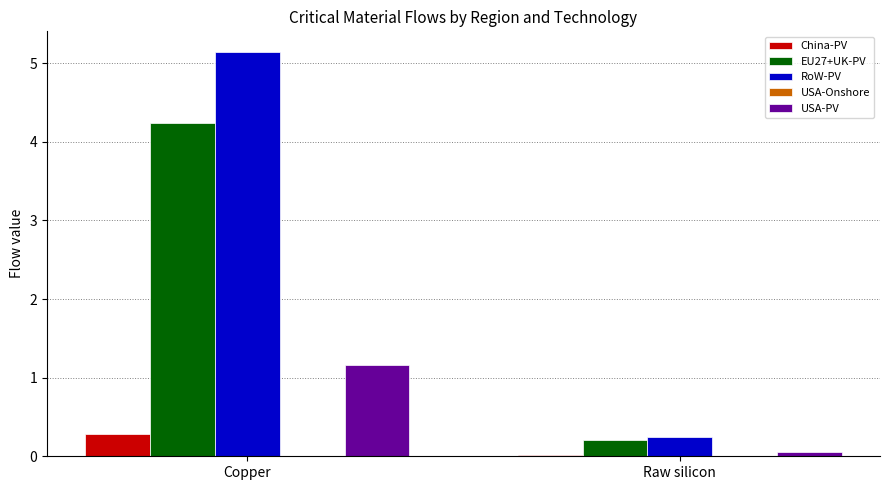

Which series has the largest total across all categories?

RoW-PV